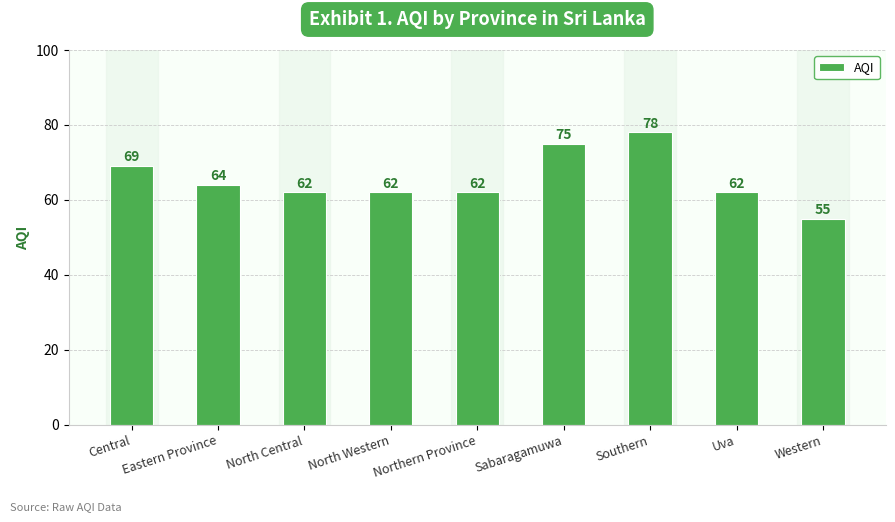

What is the sum of all values?

589